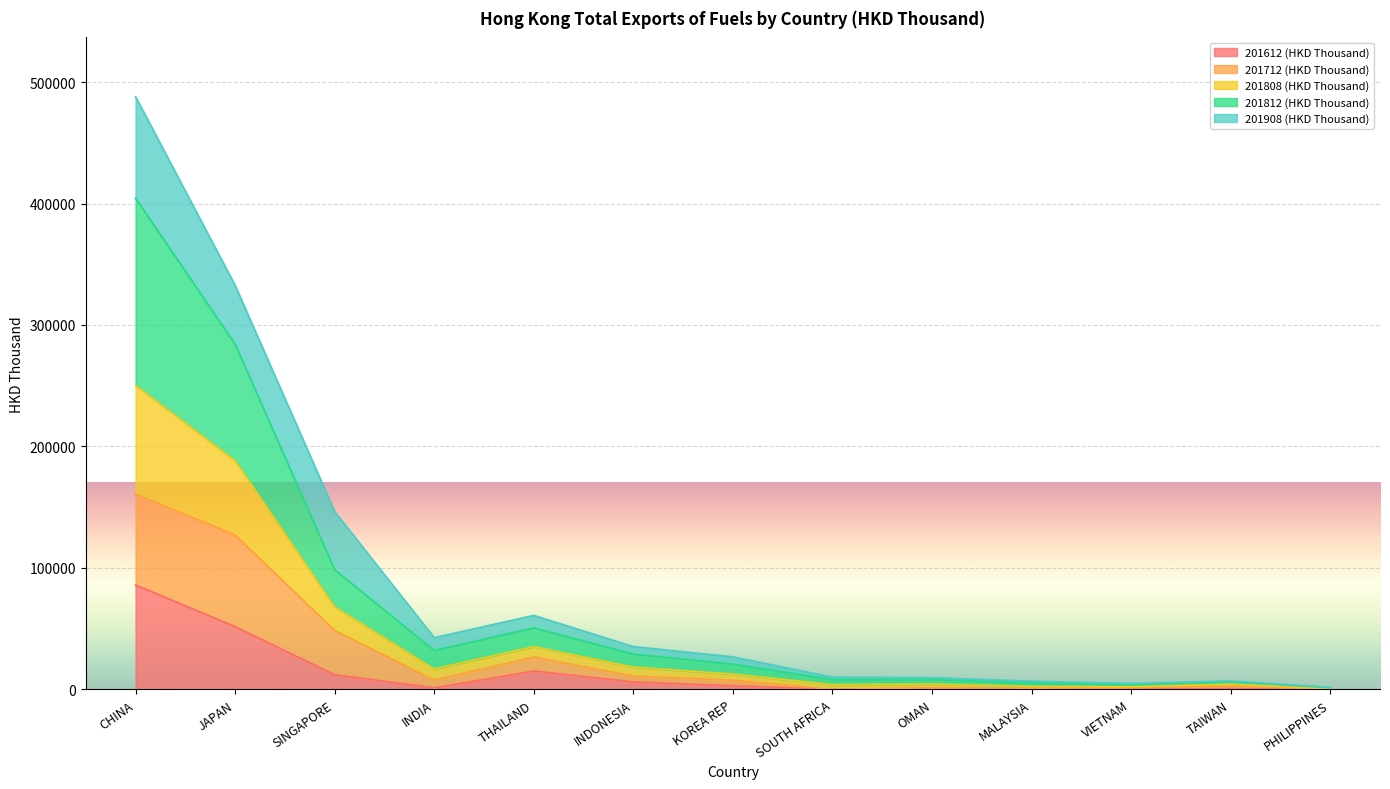

At which category is the sum across all series the highest?

CHINA